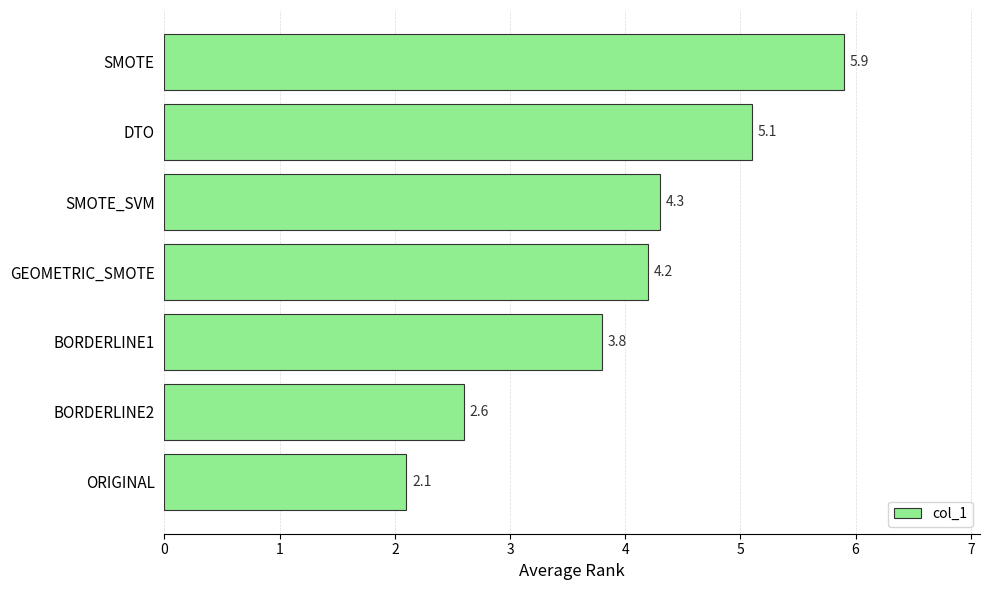

At which category does the chart reach its peak across all series?

SMOTE